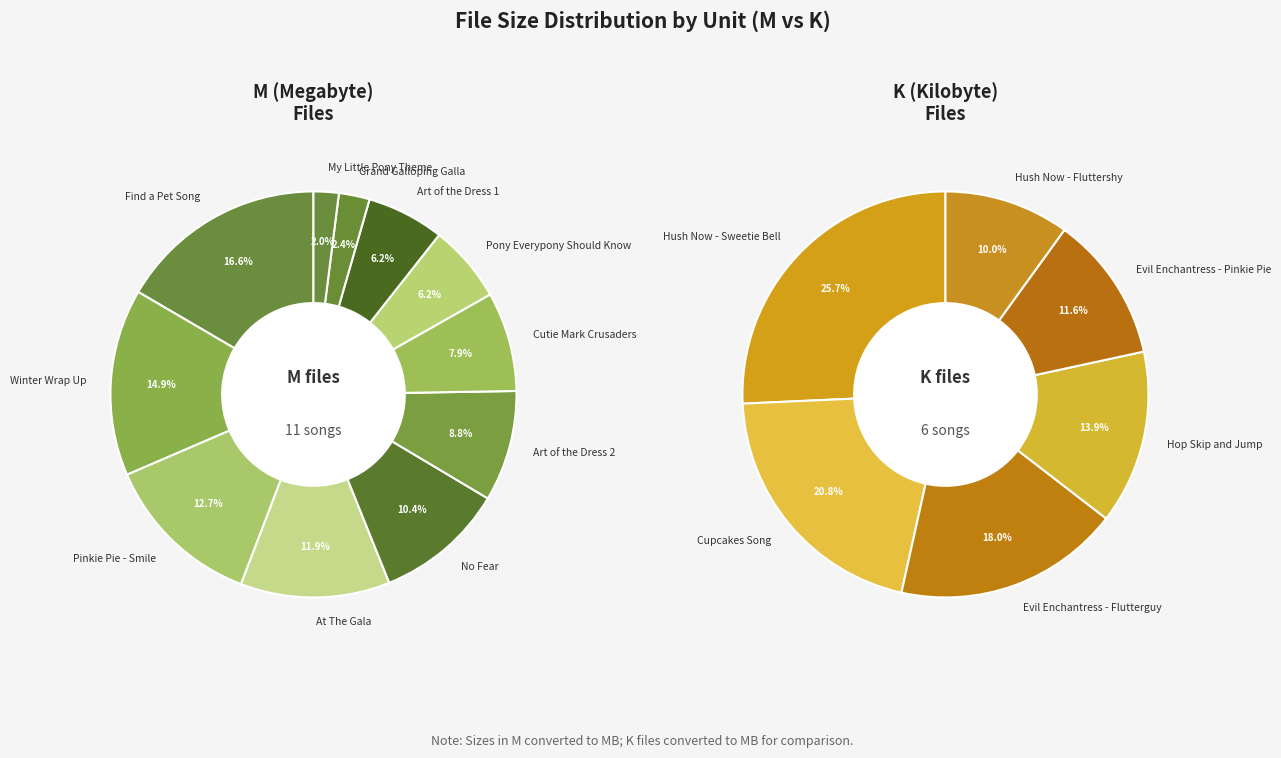

How many slices are in this pie chart?

17